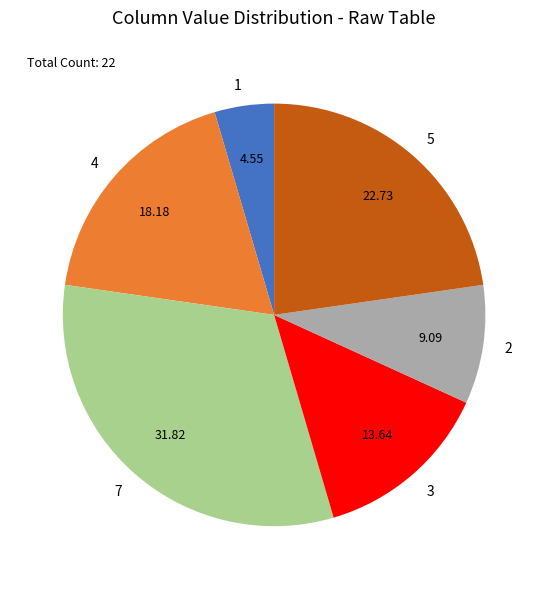

Count the number of slices in the pie.

6